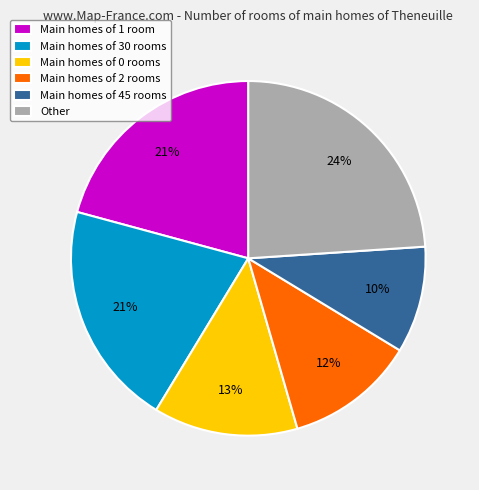

To the nearest percent, what is the difference between the largest and smallest slice percentages?

14%